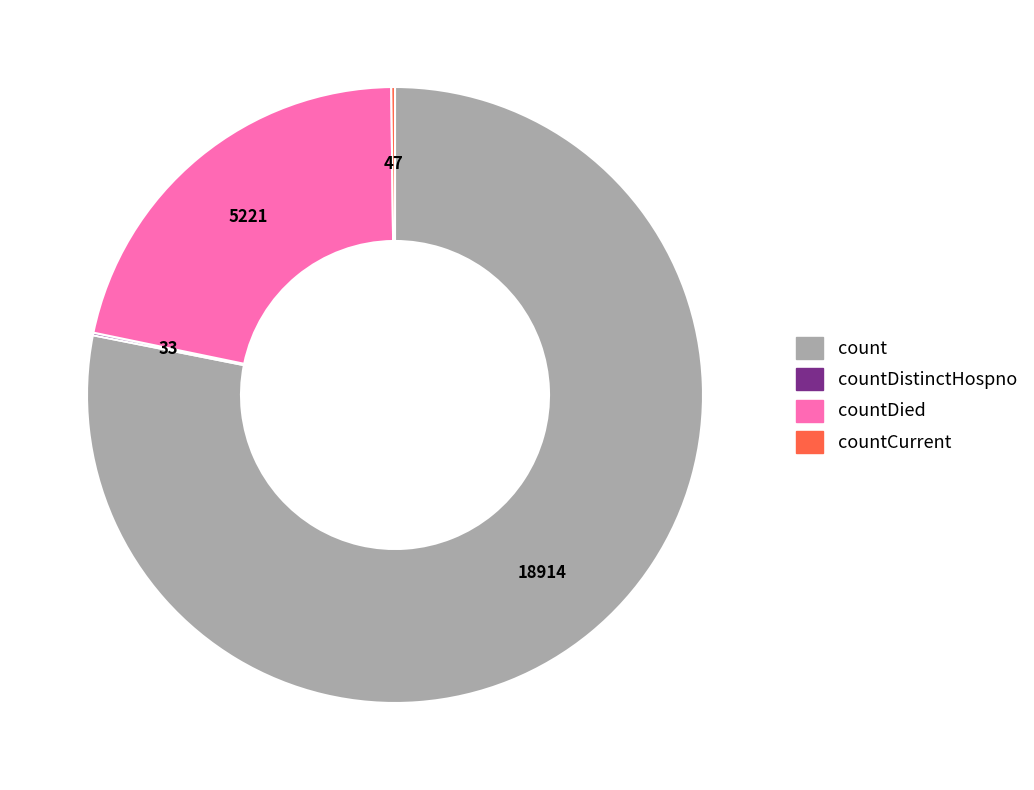

Which category has the biggest portion of the pie?

count